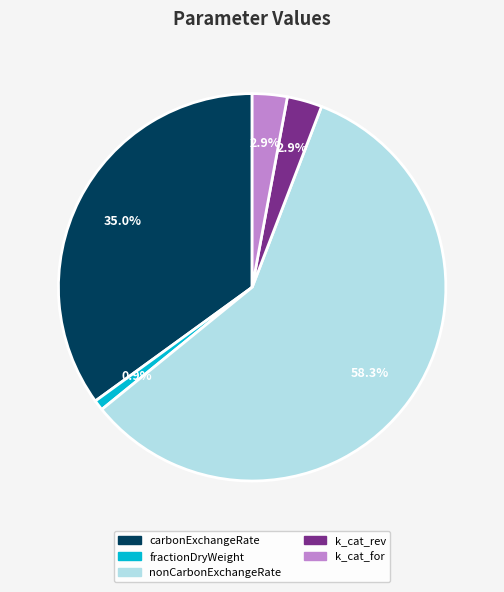

Which slice is the smallest?

fractionDryWeight